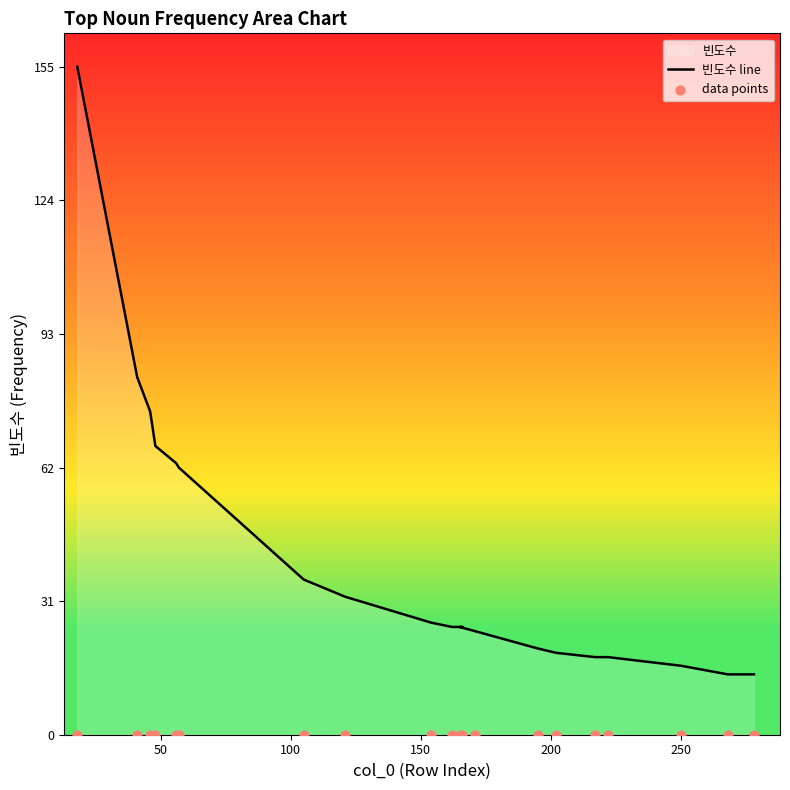

Is the value of 빈도수 line at 12 greater than the value of data points at 7?

Yes